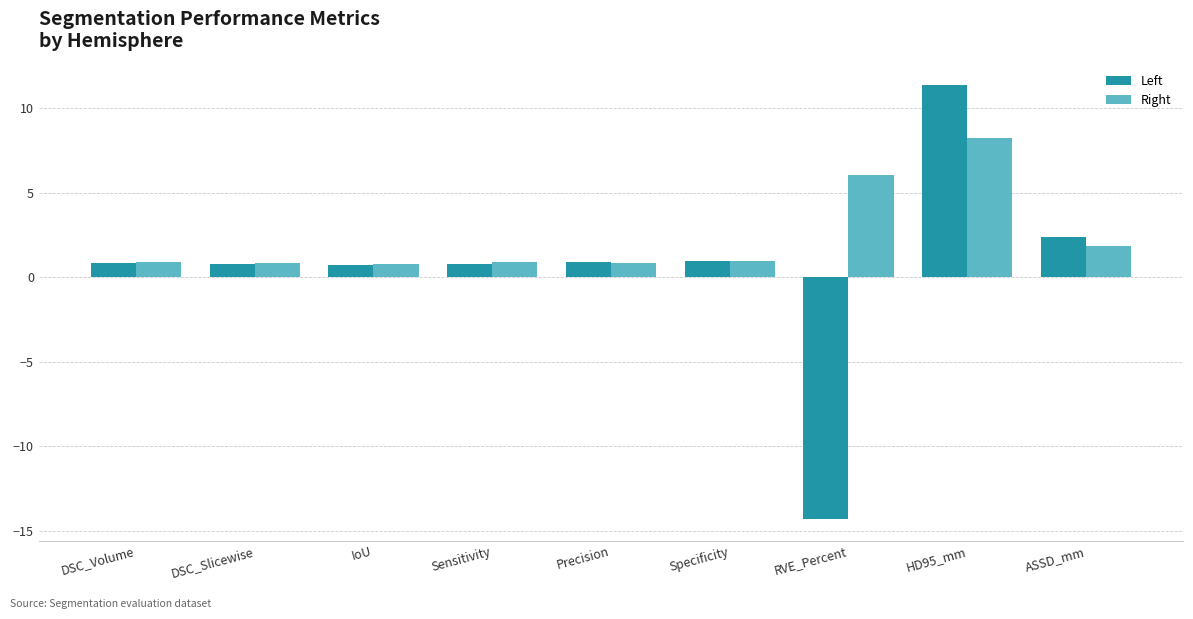

What is the smallest value displayed?

-14.3